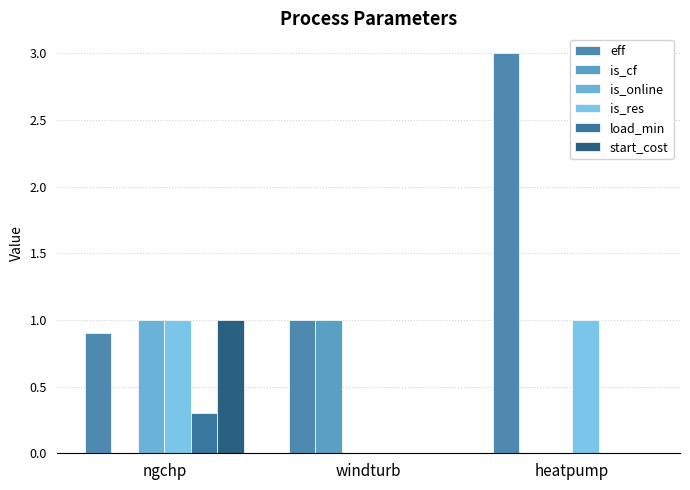

What is the total value across all series at heatpump?

4.0